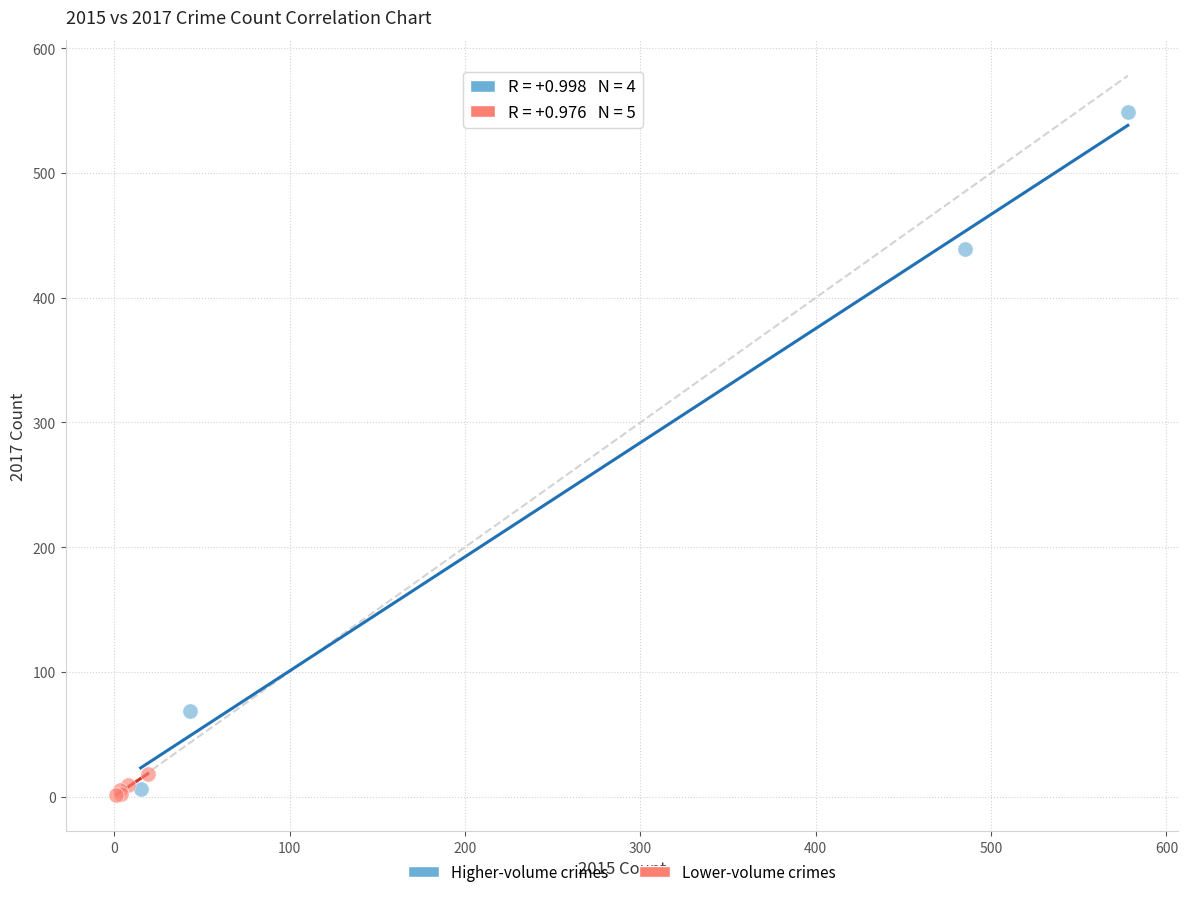

Which series contains the highest Y value?

Higher-volume crimes